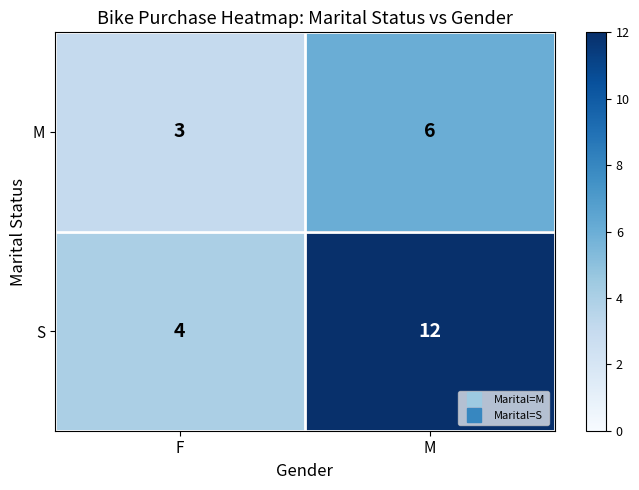

Rank the series by their maximum value, from highest to lowest.

S, M